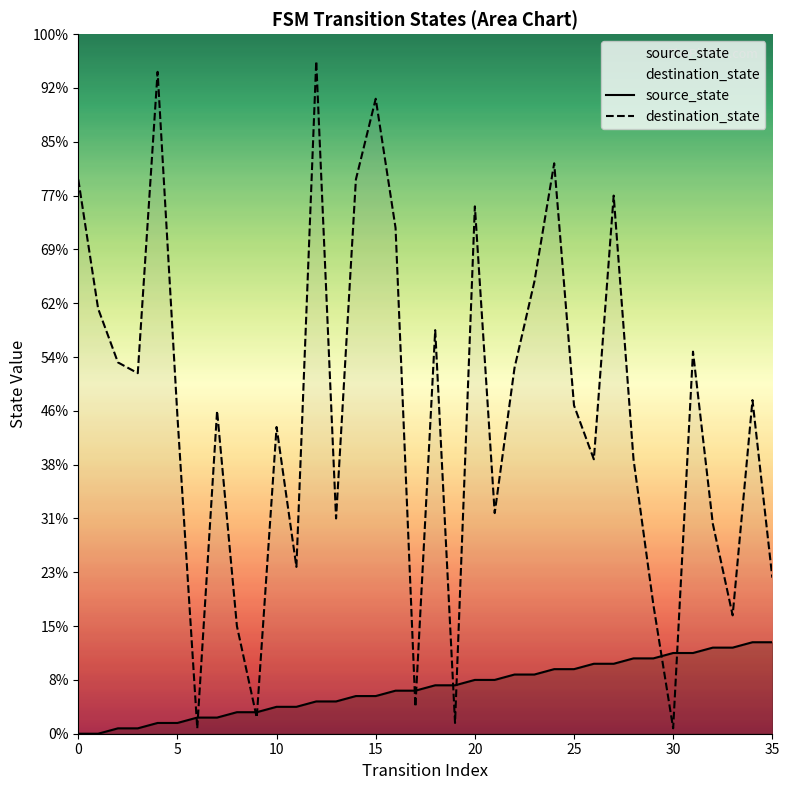

True or false: destination_state has more than 0 interior local peaks.

True